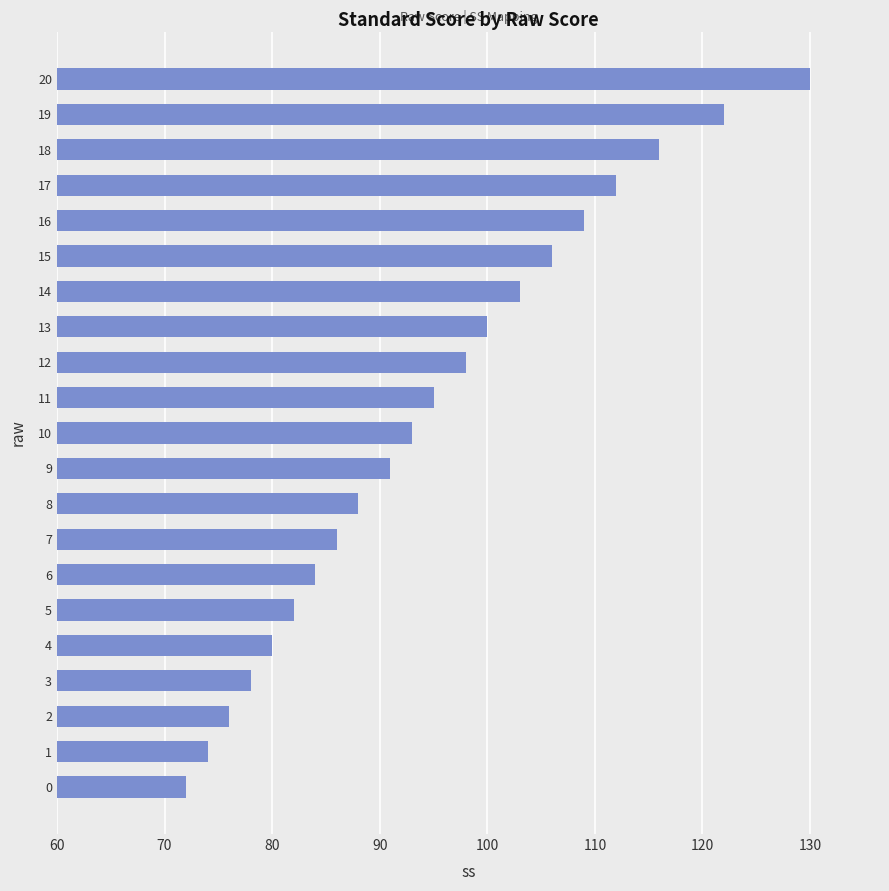

What value does the data have at 17, to the nearest 10?

110